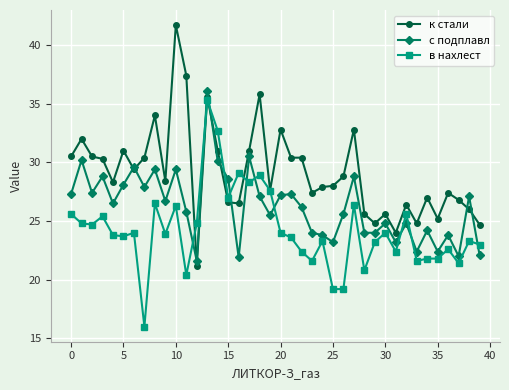

True or false: в нахлест has more than 1 interior local peaks.

True